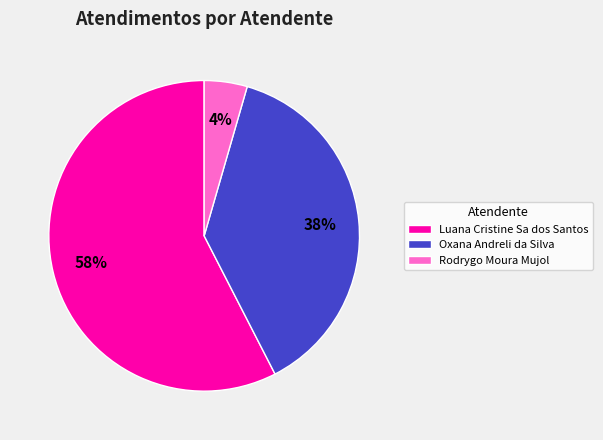

True or false: Rodrygo Moura Mujol accounts for 4% of the total.

True